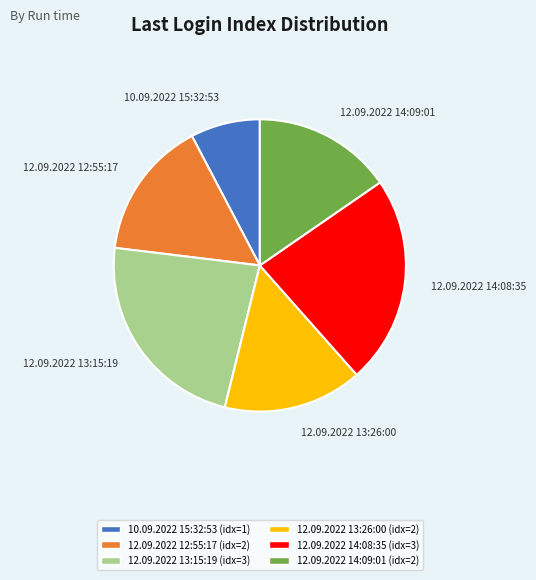

True or false: 10.09.2022 15:32:53 accounts for 8% of the total.

True